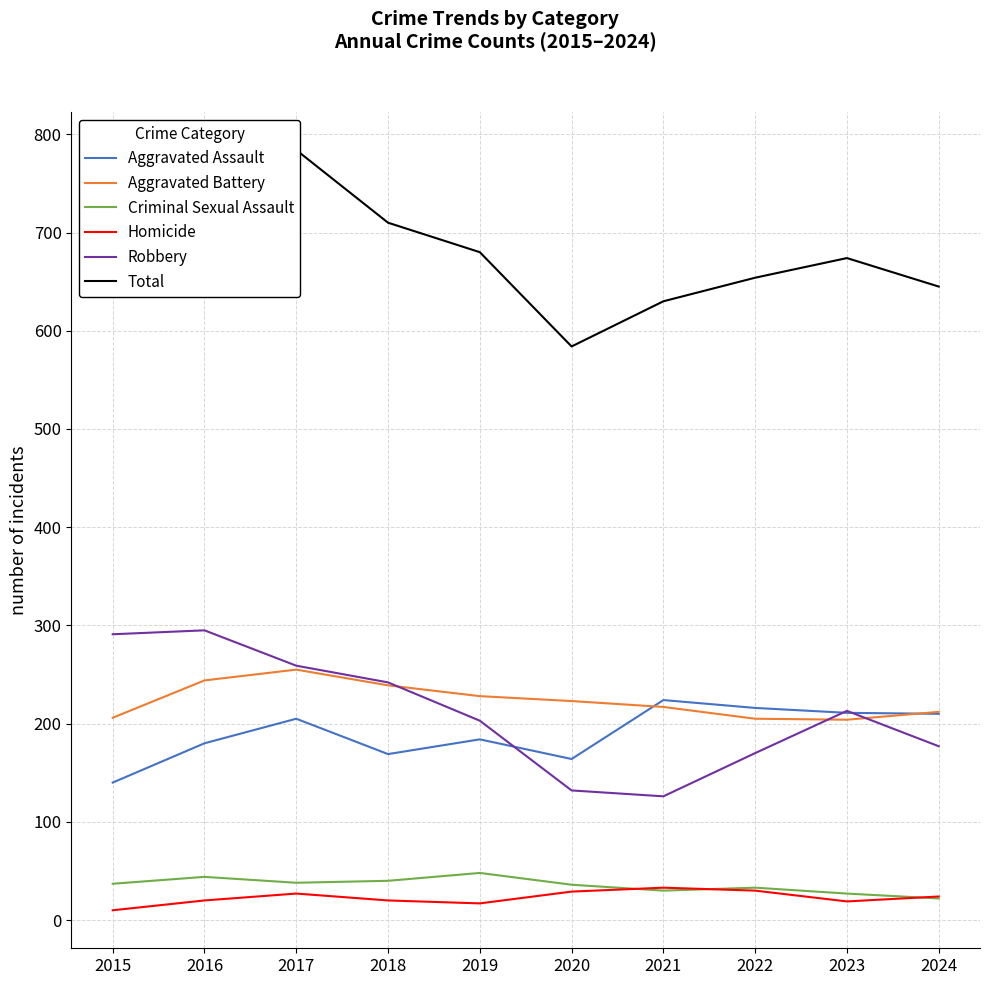

Reading left to right, list all the values displayed in this chart.

Aggravated Assault: 2015=140	2016=180	2017=205	2018=169	2019=184	2020=164	2021=224	2022=216	2023=211	2024=210
Aggravated Battery: 2015=206	2016=244	2017=255	2018=239	2019=228	2020=223	2021=217	2022=205	2023=204	2024=212
Criminal Sexual Assault: 2015=37	2016=44	2017=38	2018=40	2019=48	2020=36	2021=30	2022=33	2023=27	2024=22
Homicide: 2015=10	2016=20	2017=27	2018=20	2019=17	2020=29	2021=33	2022=30	2023=19	2024=24
Robbery: 2015=291	2016=295	2017=259	2018=242	2019=203	2020=132	2021=126	2022=170	2023=213	2024=177
Total: 2015=684	2016=783	2017=784	2018=710	2019=680	2020=584	2021=630	2022=654	2023=674	2024=645